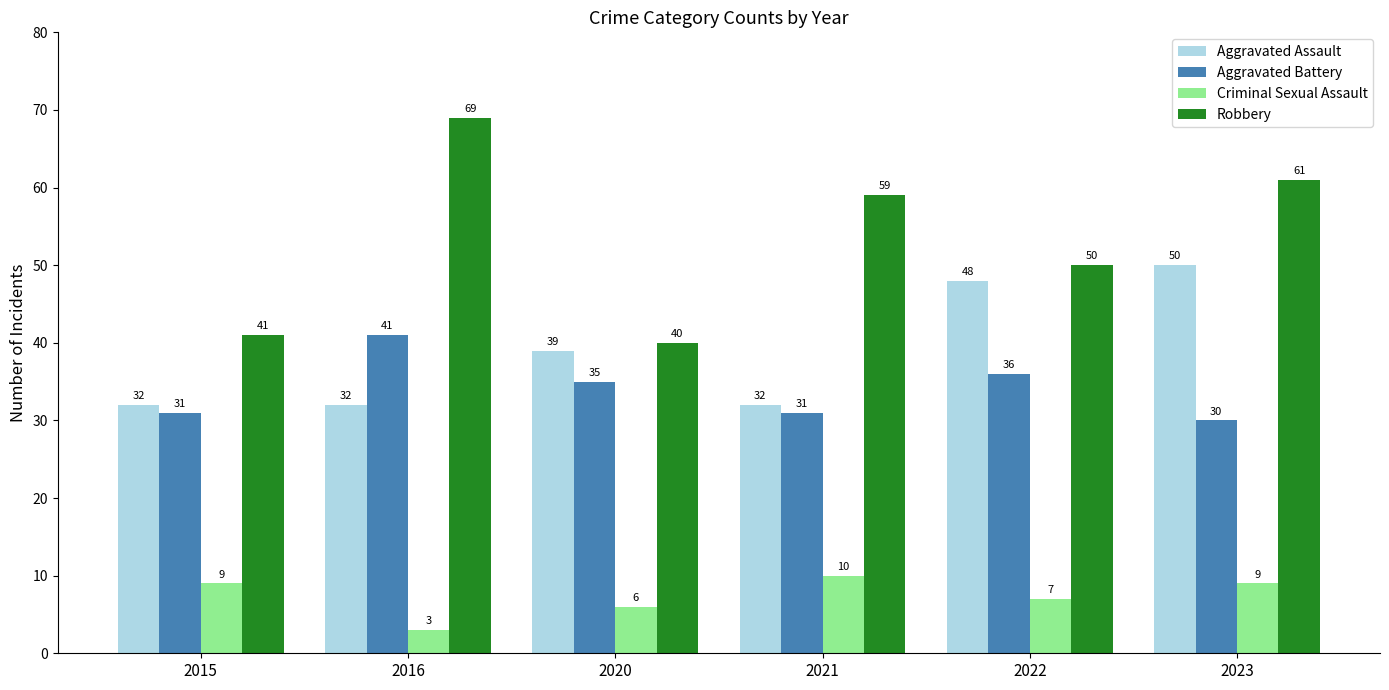

What is the greatest value displayed?

69